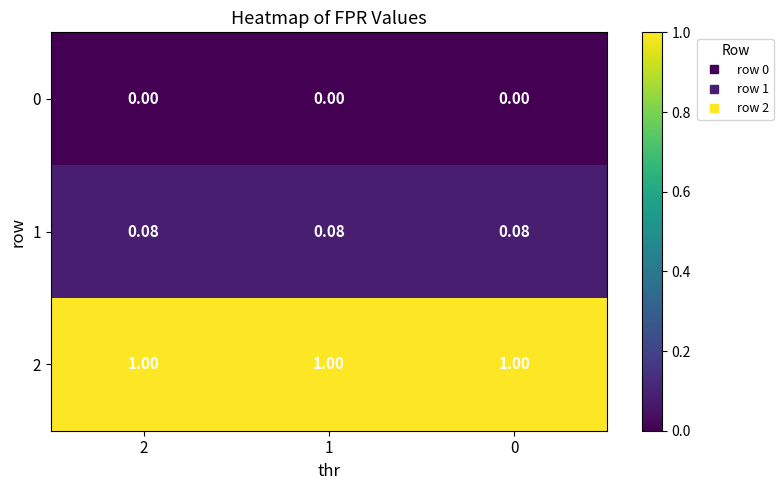

Is the value of 2 at 2 greater than the value of 0 at 2?

Yes